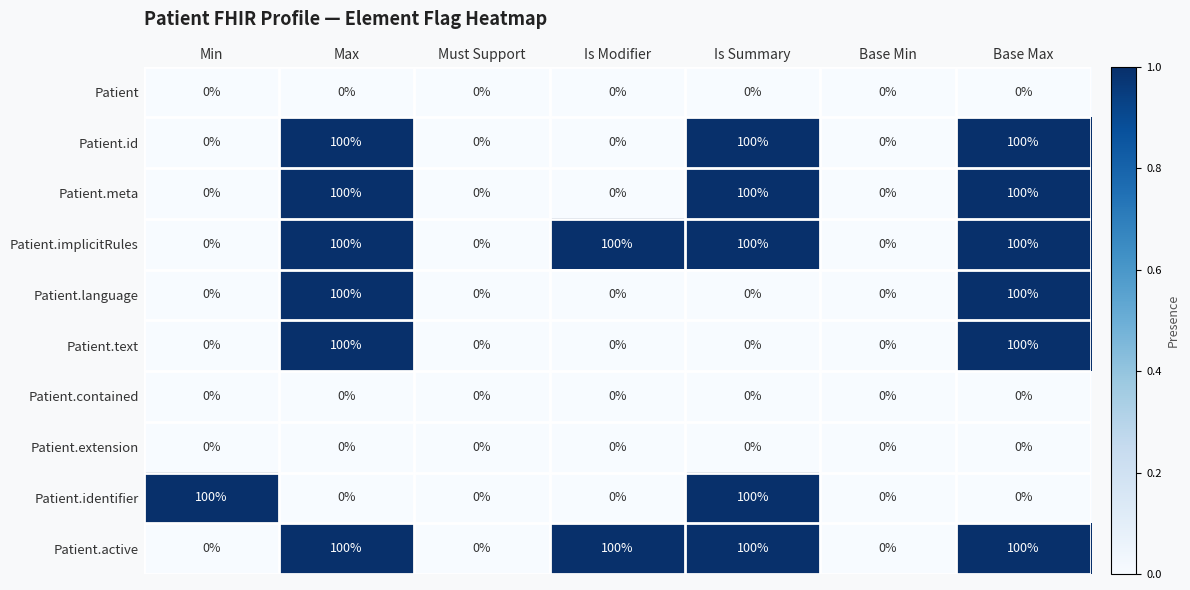

How many values in Patient.meta are above zero?

3